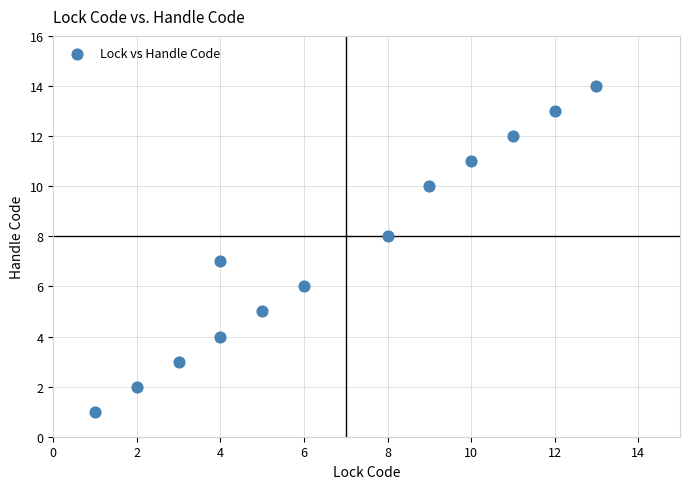

What is the range of Y values (max minus min)?

13